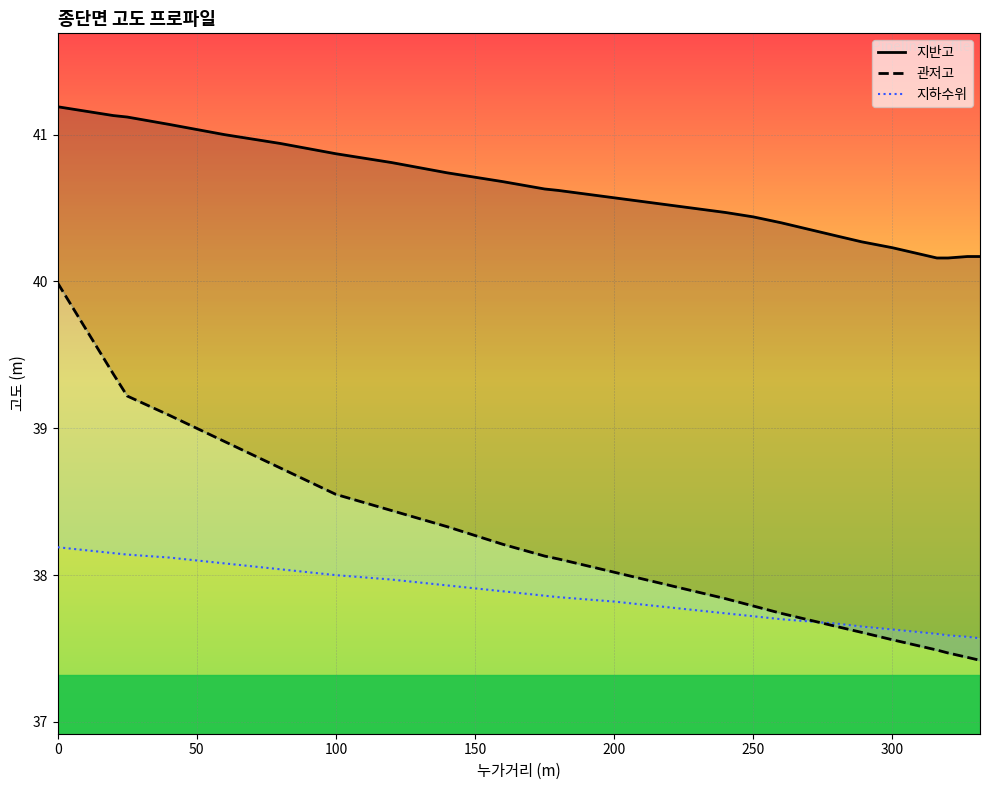

Count the number of data series in this chart.

3